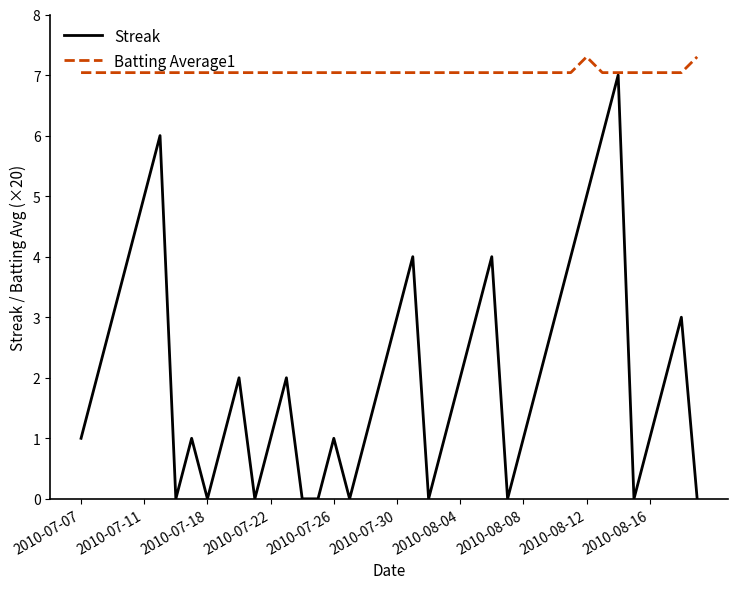

What is the average value of the Batting Average1 series?

7.1